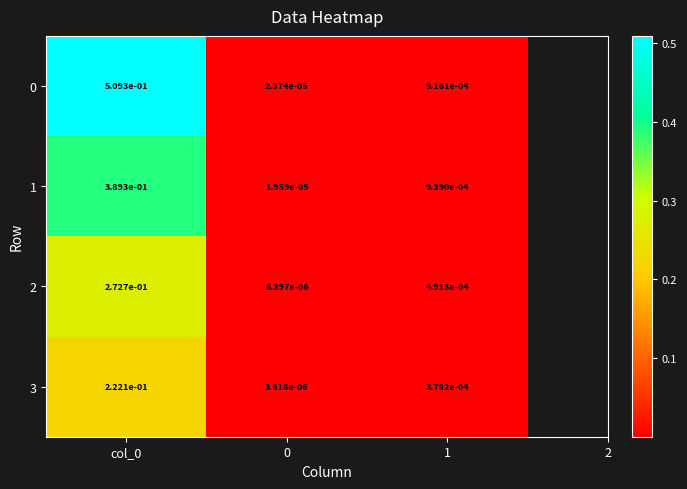

Is the value of 2 at col_0 greater than the value of 0 at 0?

Yes